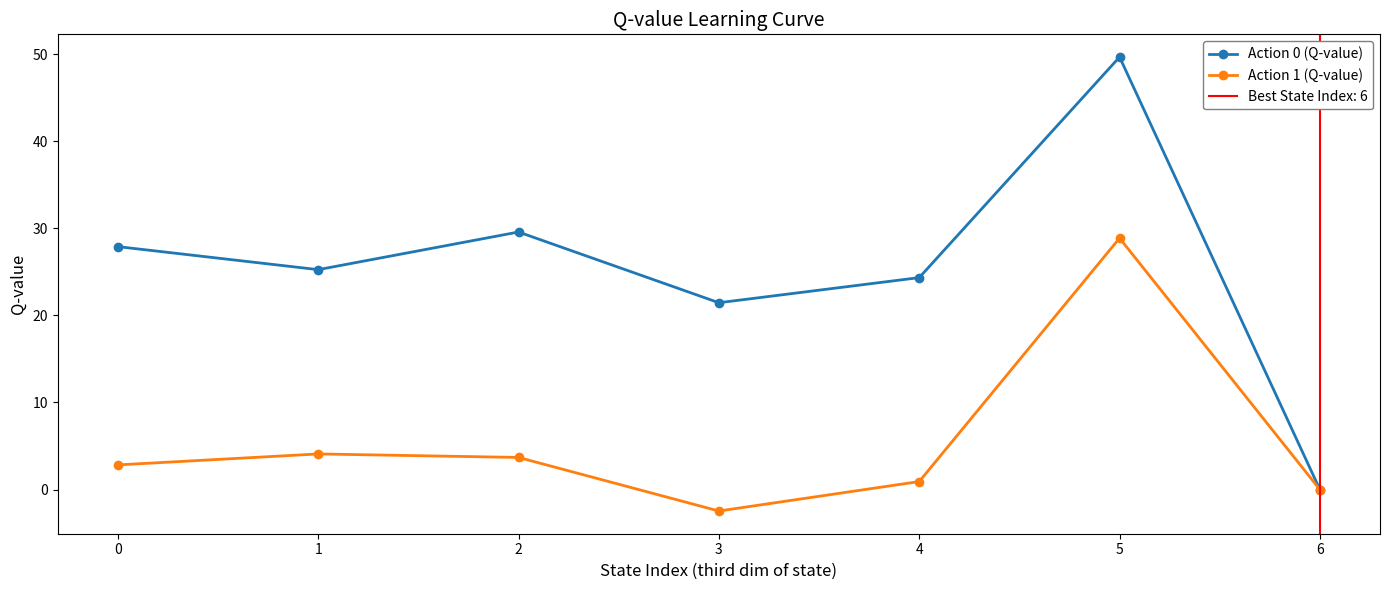

What is the sum of the Action 0 (Q-value) values at 3 and 2?

51.0